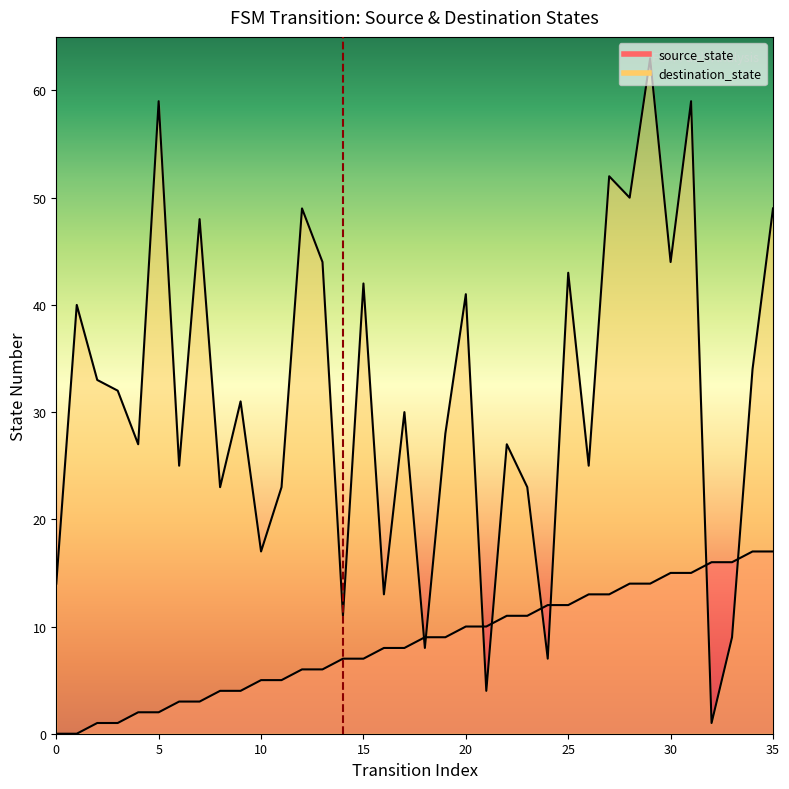

Reading left to right, list all the values displayed in this chart.

source_state: 0	0	1	1	2	2	3	3	4	4	5	5	6	6	7	7	8	8	9	9	10	10	11	11	12	12	13	13	14	14	15	15	16	16	17	17
destination_state: 14	40	33	32	27	59	25	48	23	31	17	23	49	44	11	42	13	30	8	28	41	4	27	23	7	43	25	52	50	63	44	59	1	9	34	49